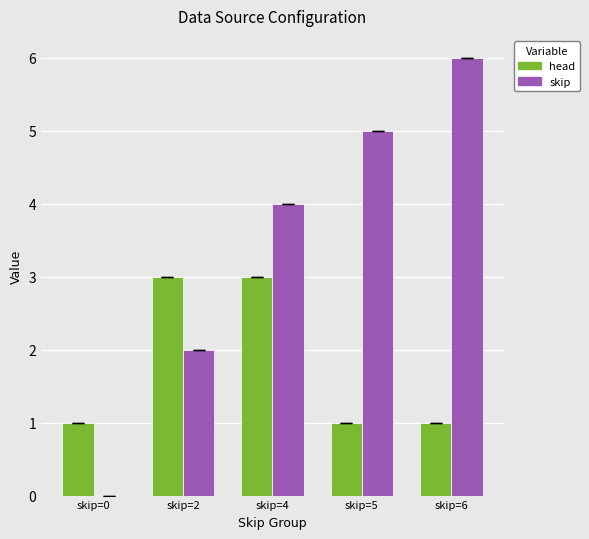

Is the value of head at skip=5 greater than the value of skip at skip=5?

No